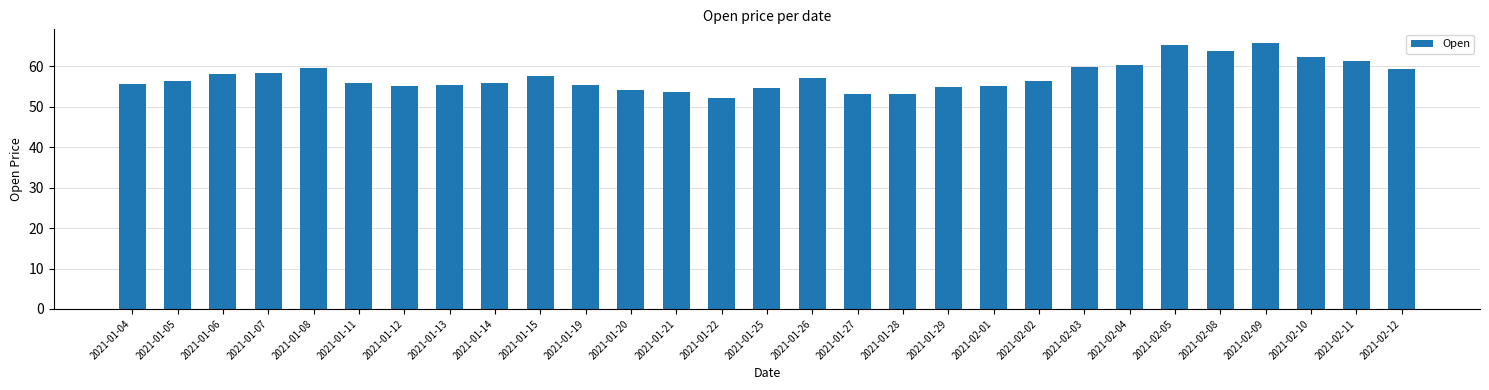

Approximately how many times larger is the value at 2021-01-27 compared to 2021-01-06?

0.9